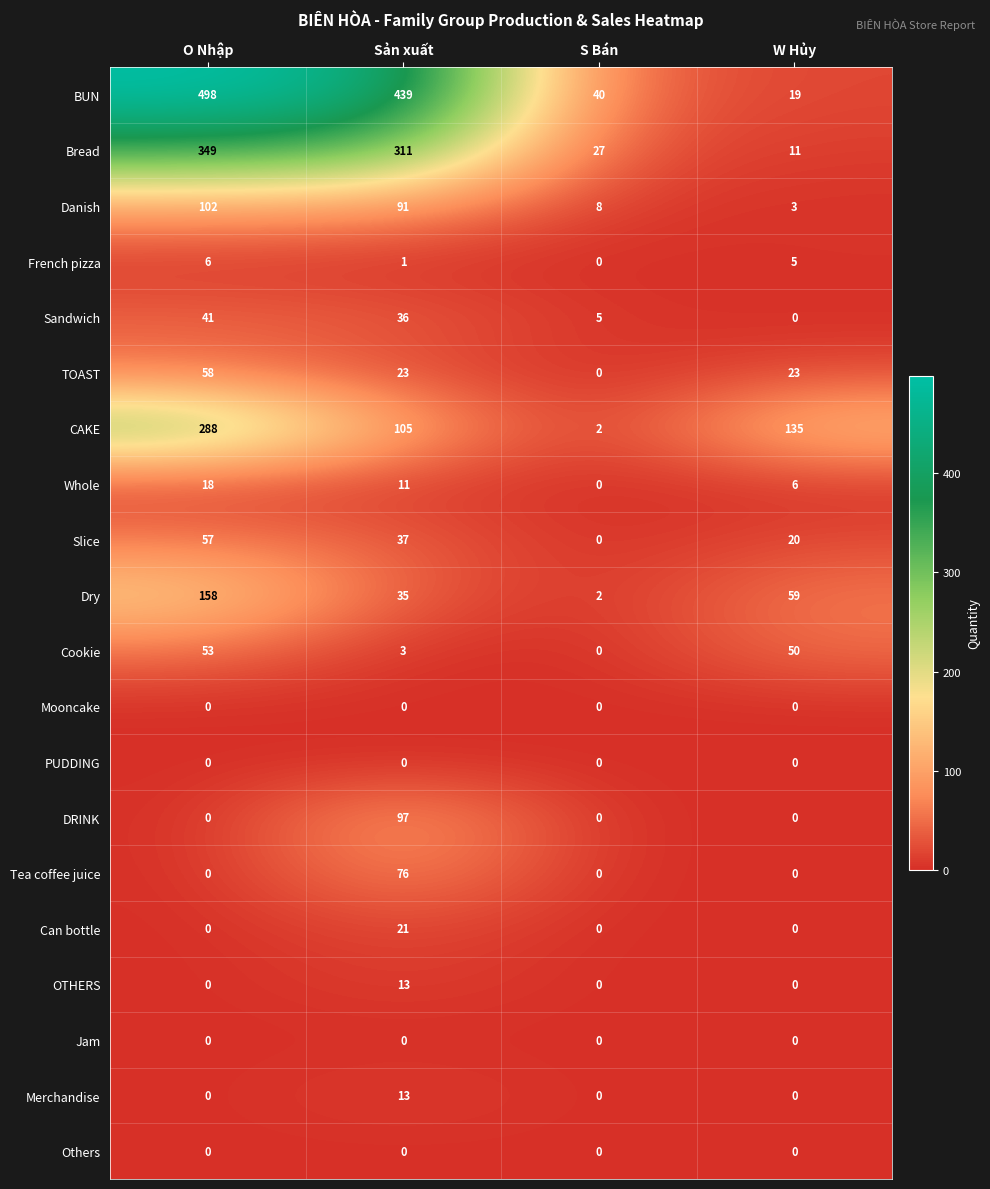

Count the French pizza values in the range 1 to 6.

3